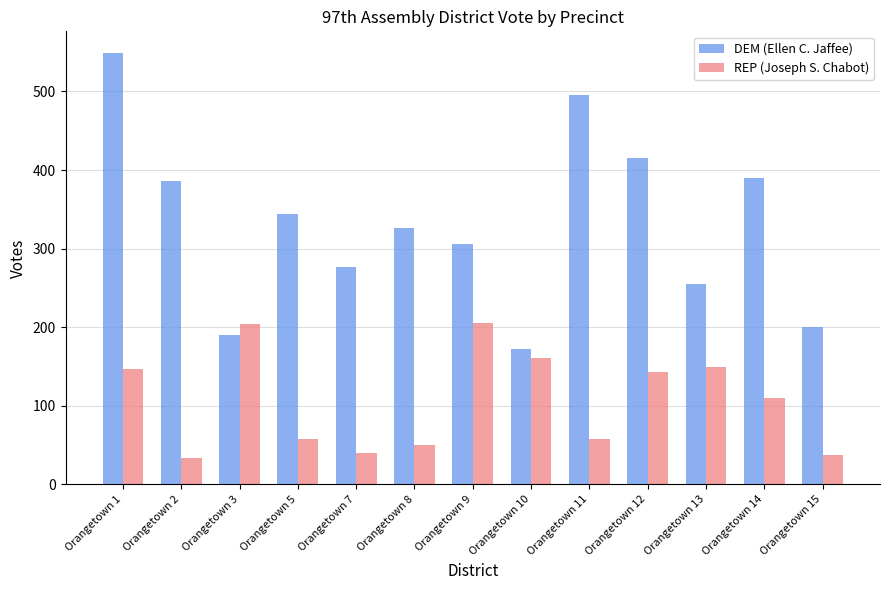

What is the lowest value of the REP (Joseph S. Chabot) series?

34